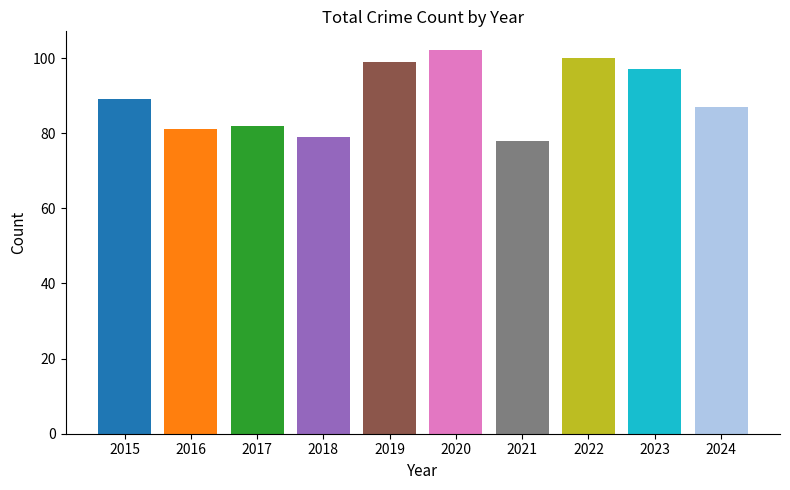

Where is the data nearest to the value 90?

2015